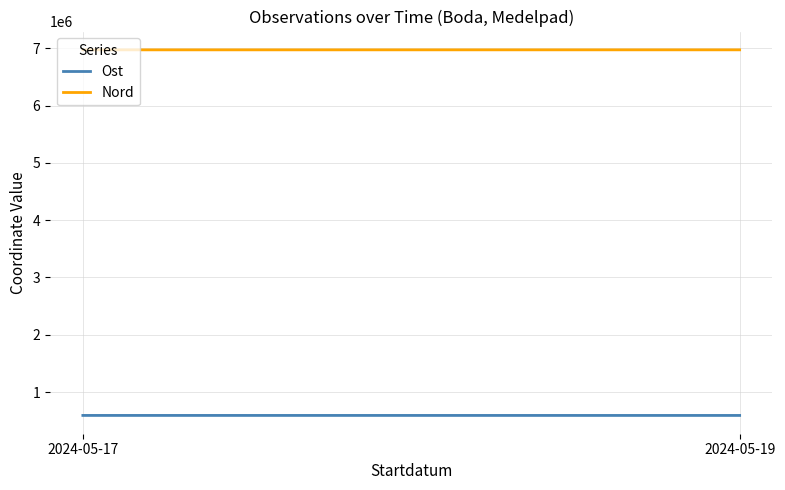

Reading left to right, what are all the values shown in this chart?

Ost: 593486	593214
Nord: 6970928	6971286